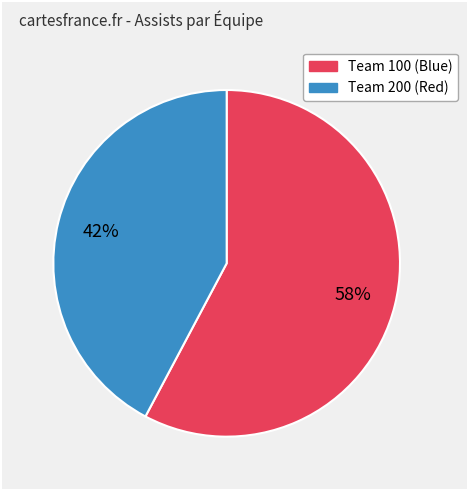

Does any single category account for the majority?

Yes